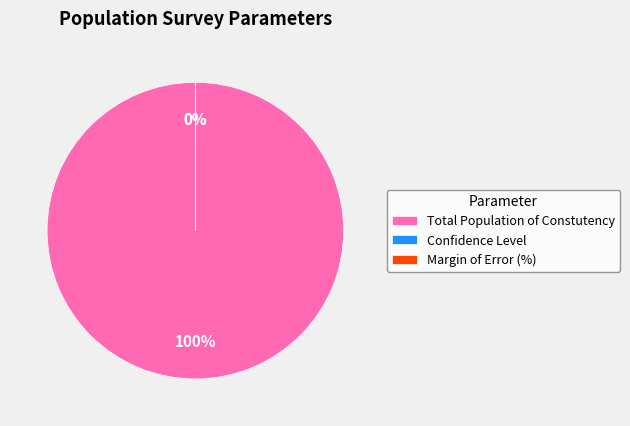

Is it true that Confidence Level is 8% of the pie?

False